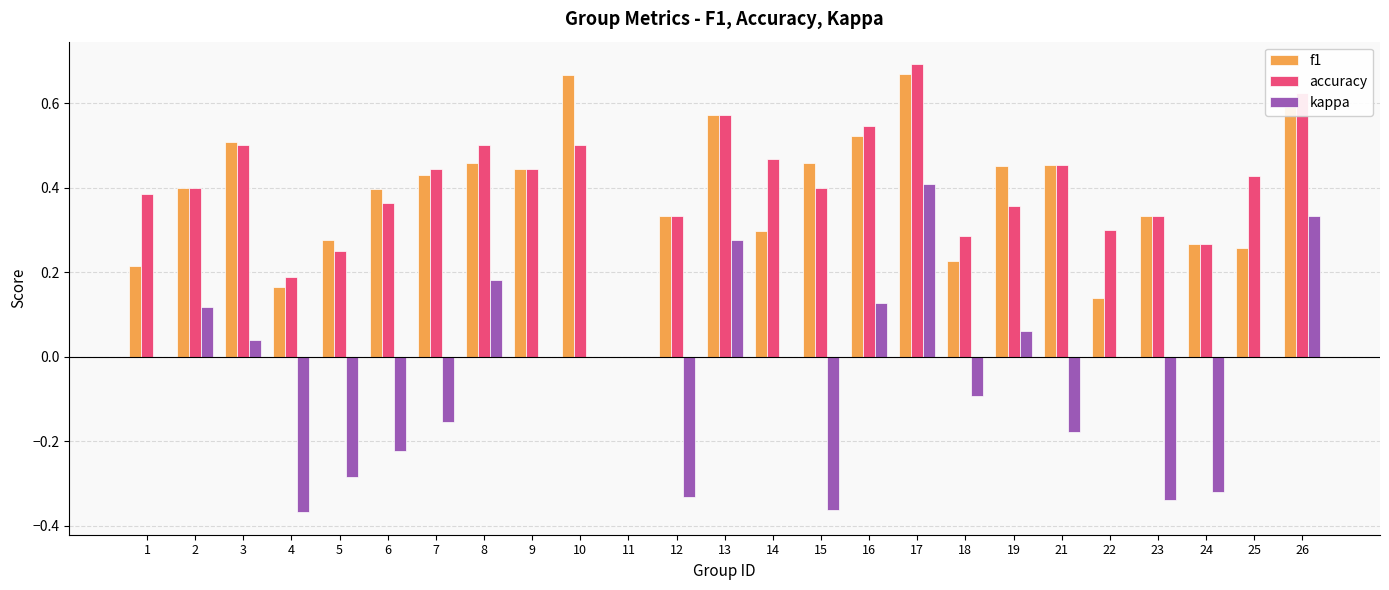

Are the bars horizontal?

No